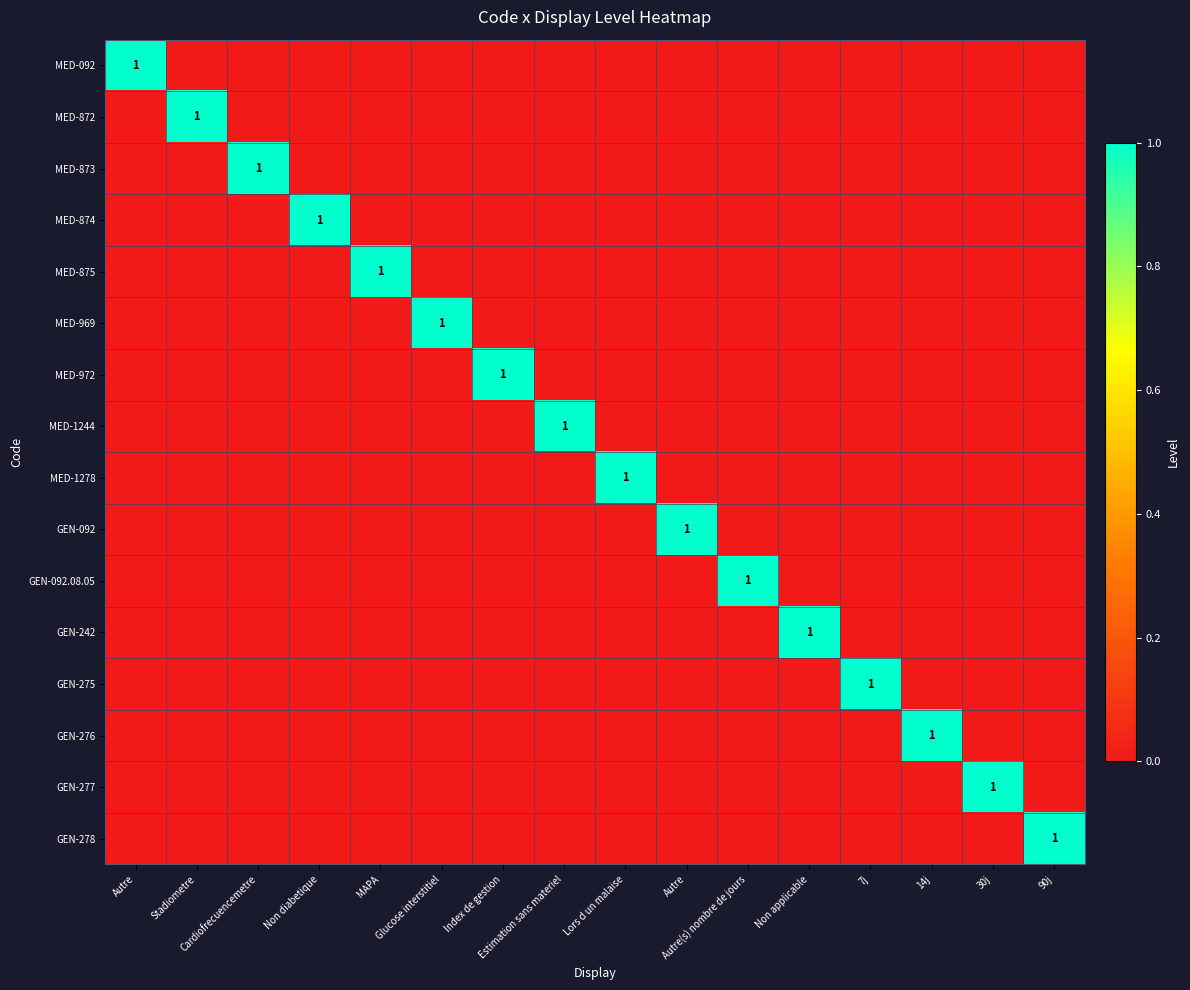

What is the difference between the highest and lowest values at Cardiofrecuencemetre?

1